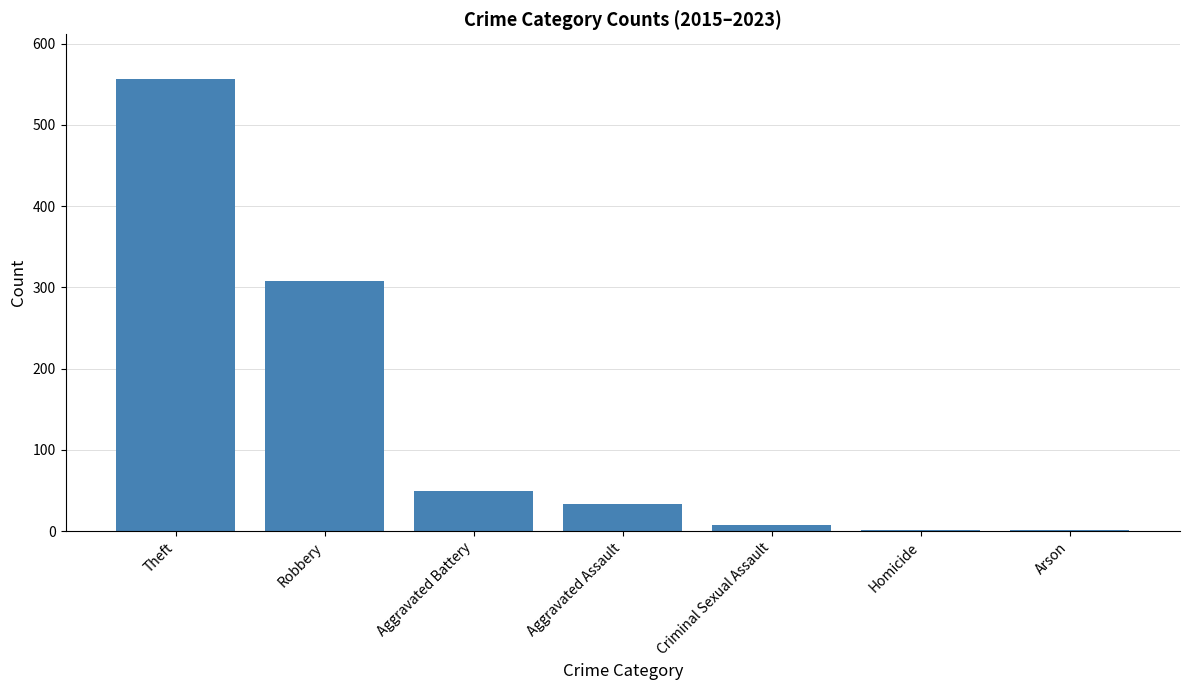

What is the sum of all values?

957